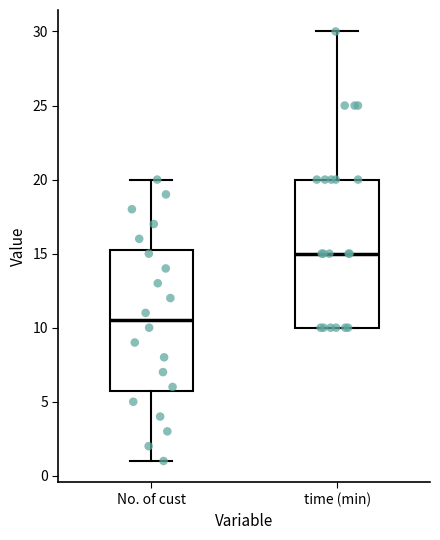

Which box has the highest median line?

time (min)